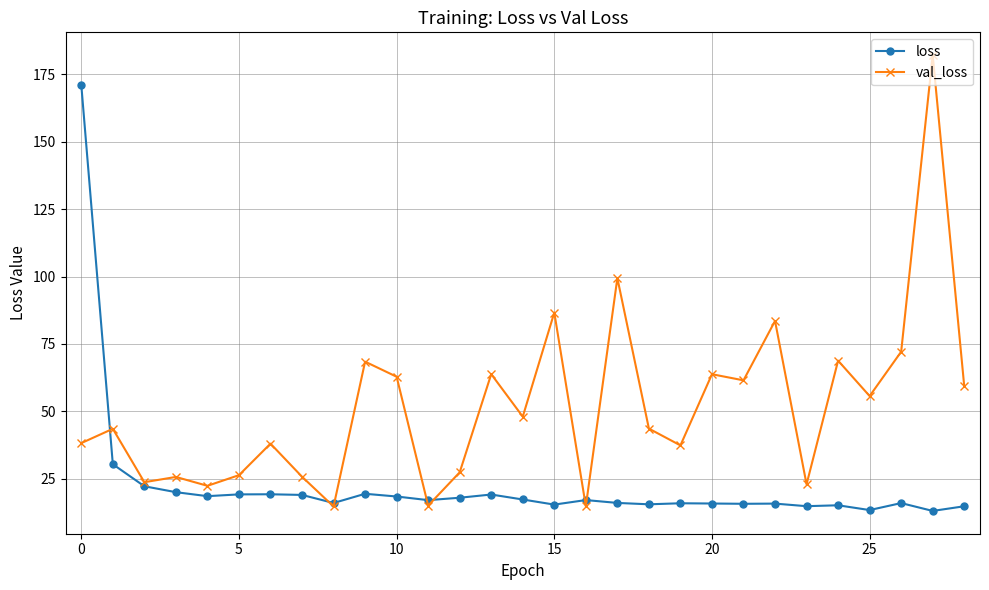

How many lines are shown in the chart?

2